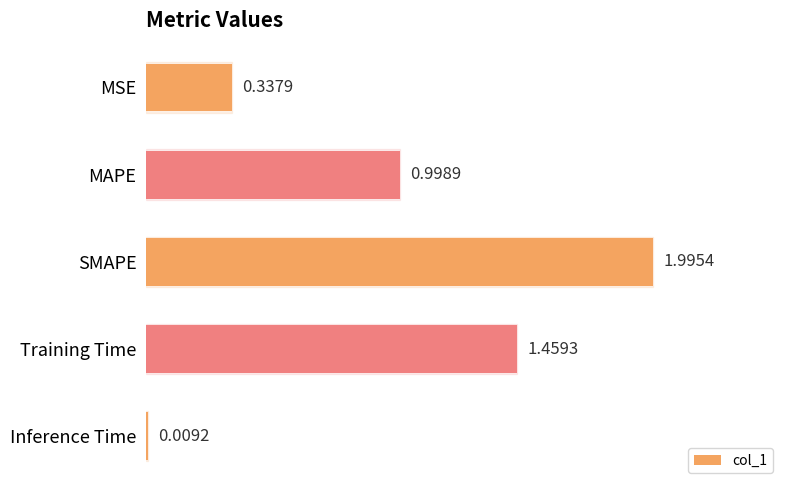

Where is the data nearest to the value 1?

MAPE